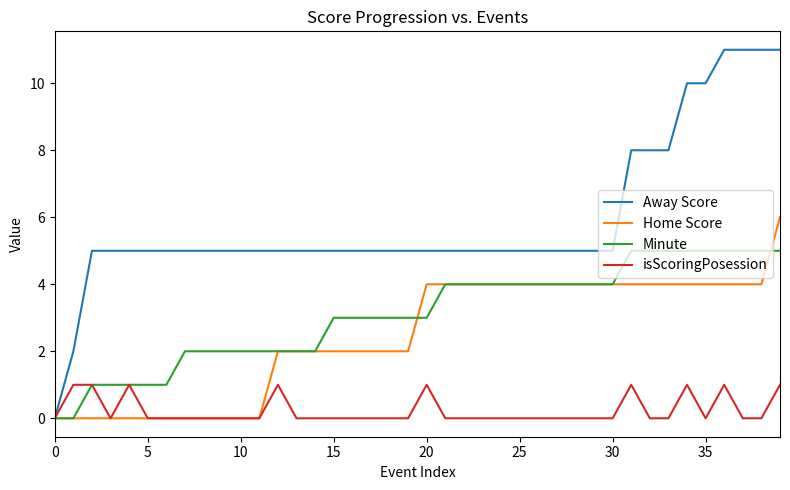

Which series has the widest spread of values?

Away Score